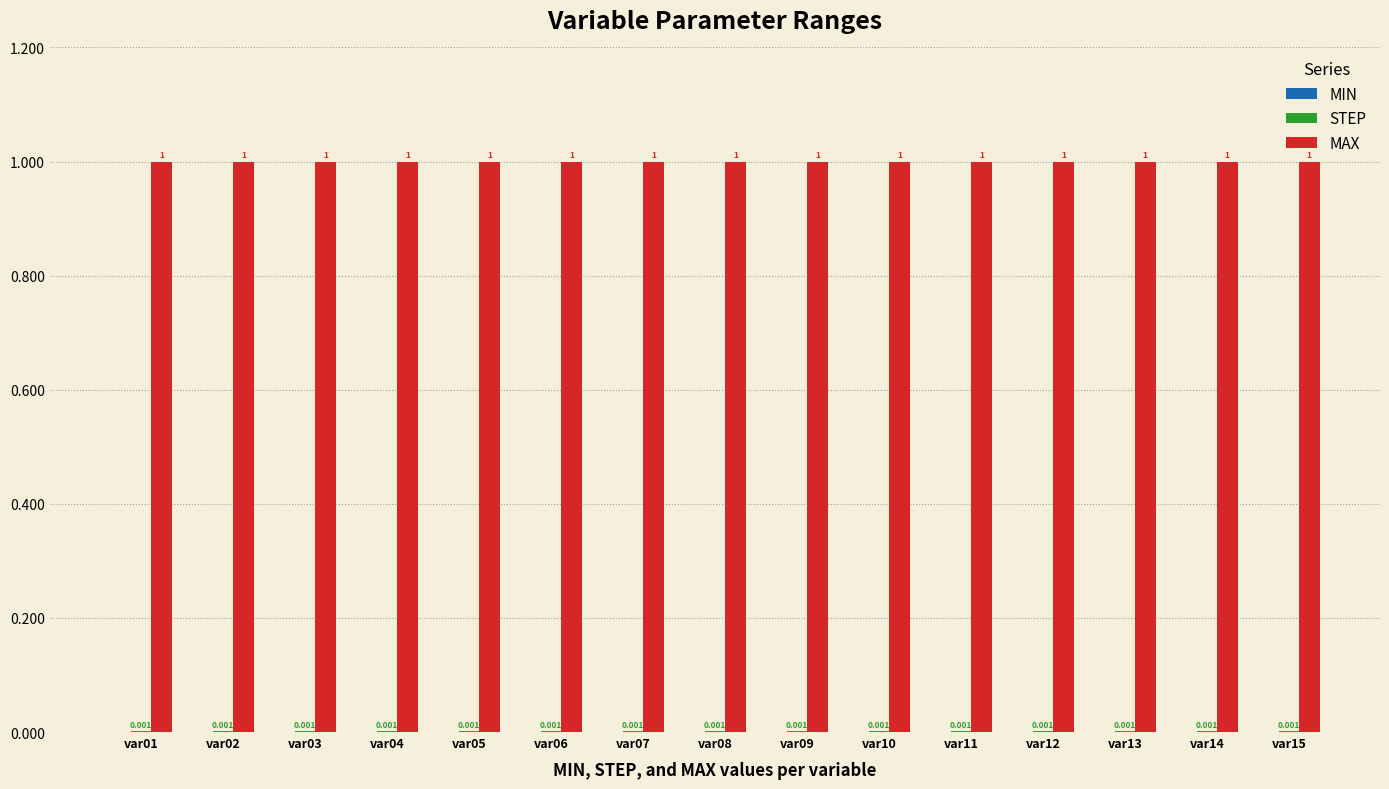

Which series has the largest total across all categories?

MAX